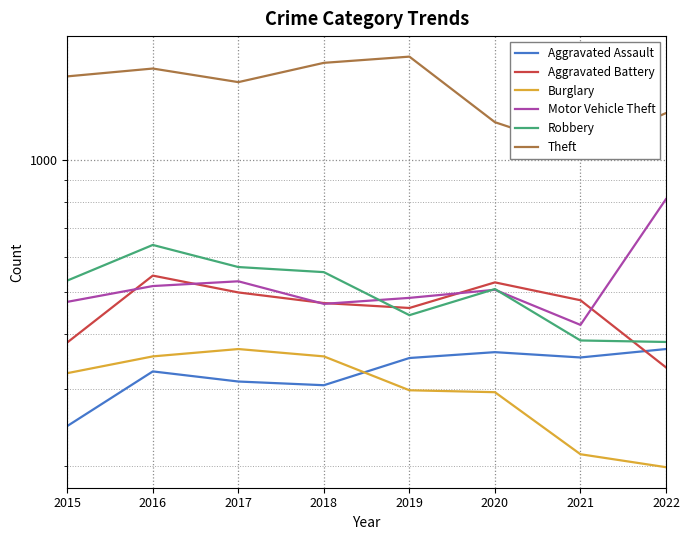

Reading left to right, transcribe all the data shown in this chart.

Aggravated Assault: 2015=247	2016=329	2017=312	2018=306	2019=353	2020=364	2021=354	2022=370
Aggravated Battery: 2015=383	2016=544	2017=498	2018=471	2019=459	2020=525	2021=478	2022=336
Burglary: 2015=326	2016=356	2017=370	2018=356	2019=298	2020=295	2021=213	2022=199
Motor Vehicle Theft: 2015=474	2016=515	2017=528	2018=469	2019=484	2020=505	2021=420	2022=813
Robbery: 2015=530	2016=639	2017=569	2018=554	2019=442	2020=507	2021=387	2022=384
Theft: 2015=1548	2016=1613	2017=1502	2018=1662	2019=1717	2020=1217	2021=1049	2022=1277